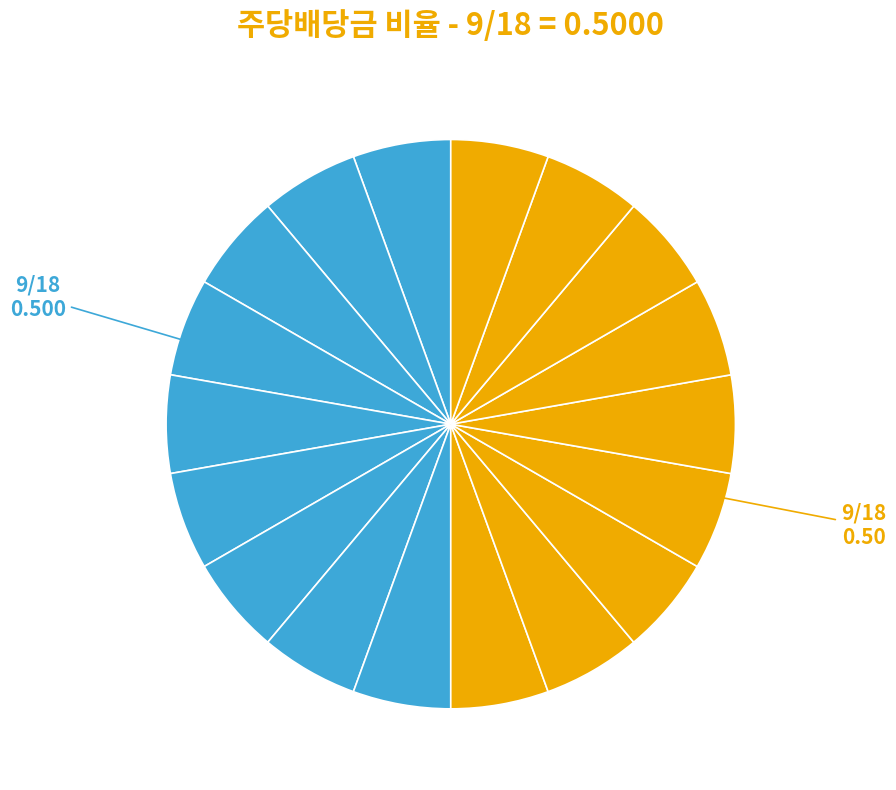

How many slices are in this pie chart?

18